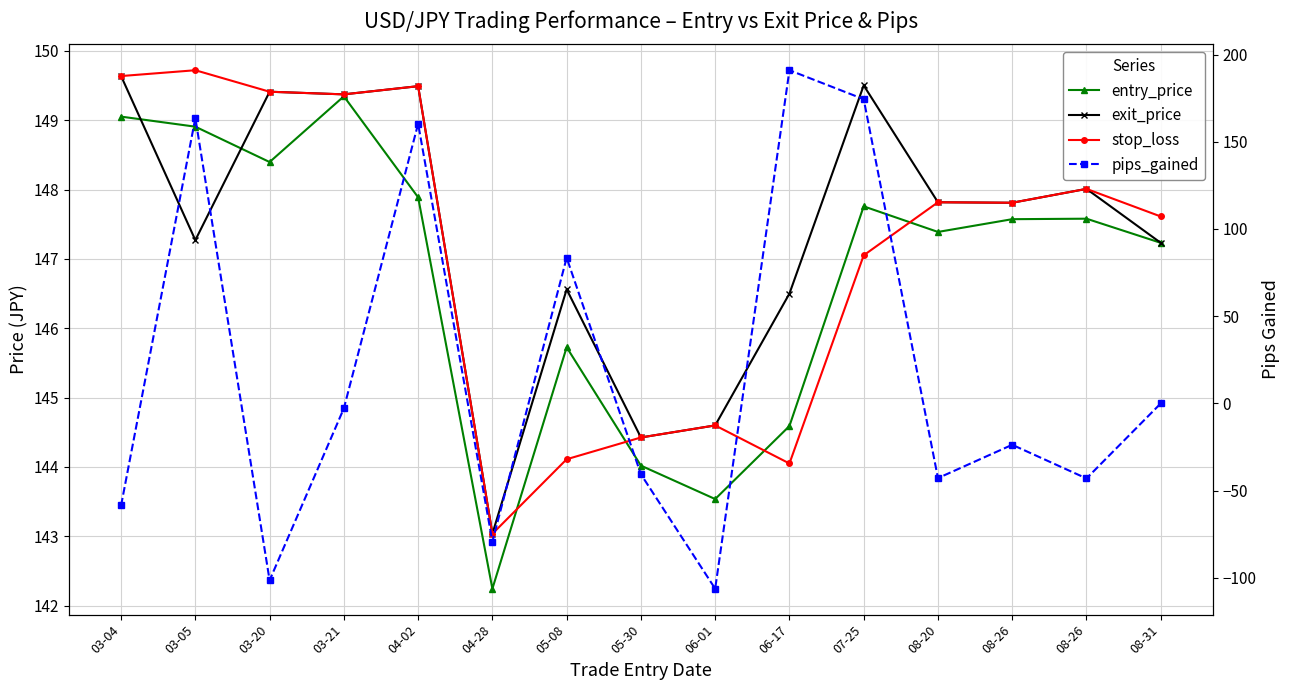

What is the maximum value for entry_price?

149.3